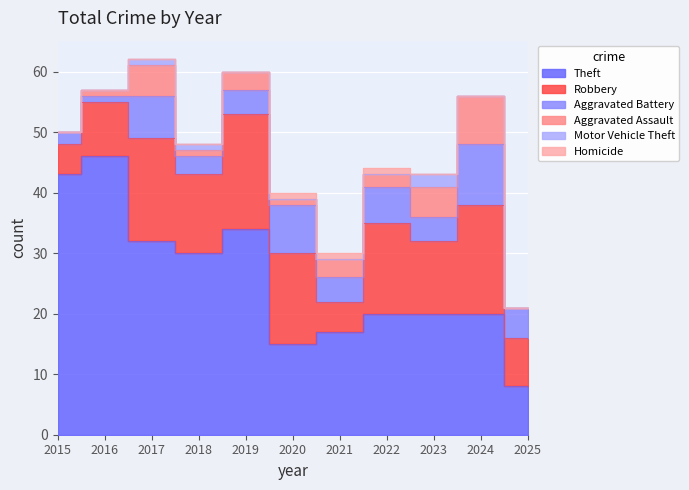

True or false: Aggravated Battery has a value of 4 at 2020.

False